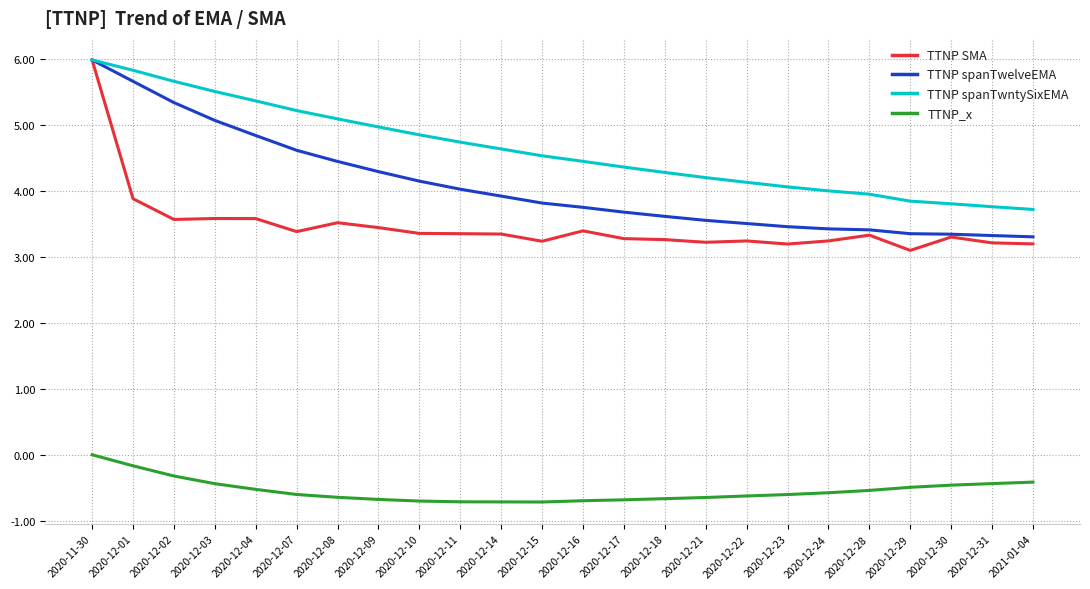

True or false: TTNP spanTwelveEMA has a value of 4.0 at 2020-12-11.

True